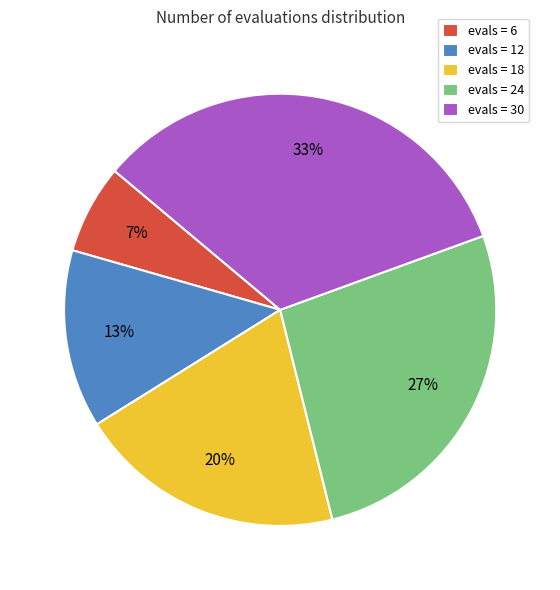

Combined, do evals = 18 and evals = 6 account for over 50%?

No